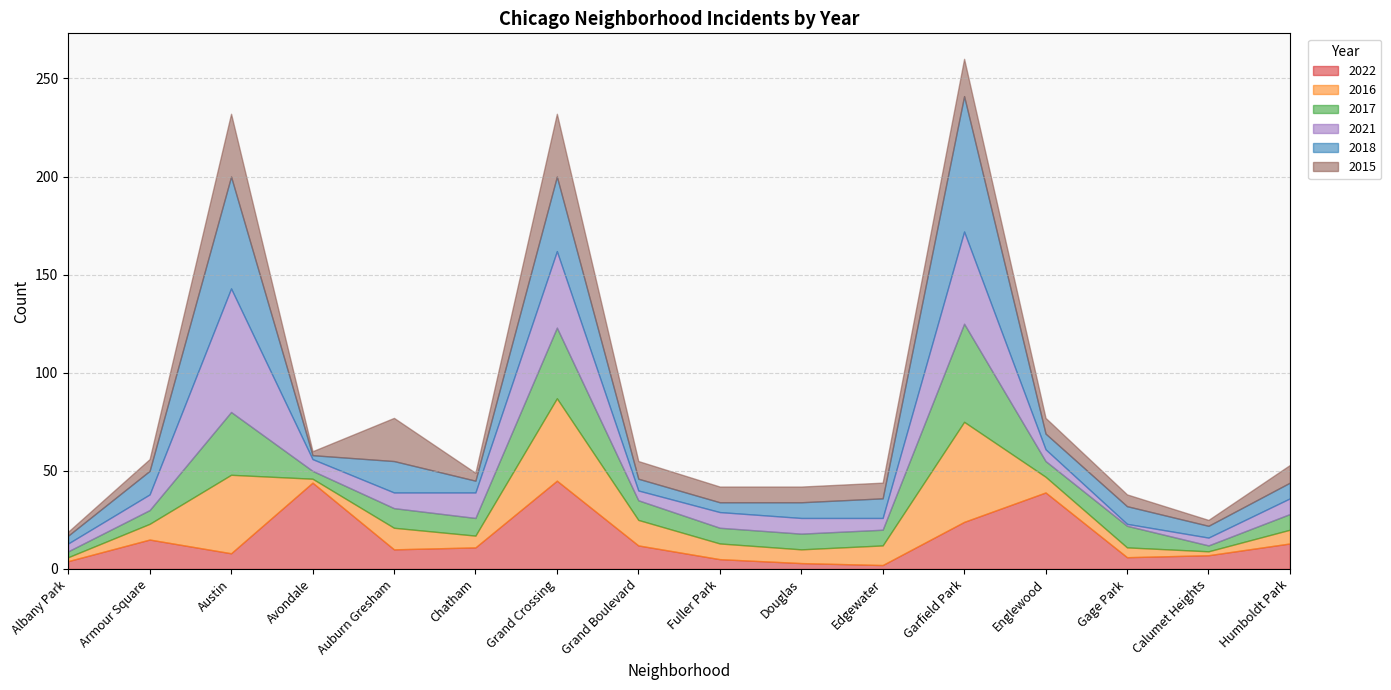

What is the total value across all series at Englewood?

77